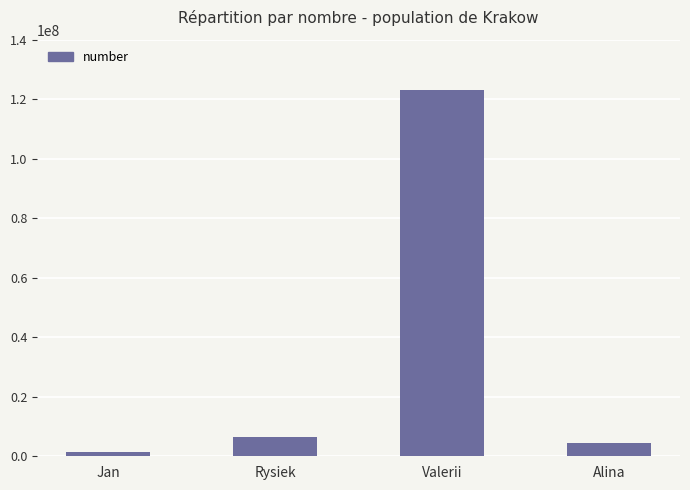

How many distinct data groups are displayed?

1